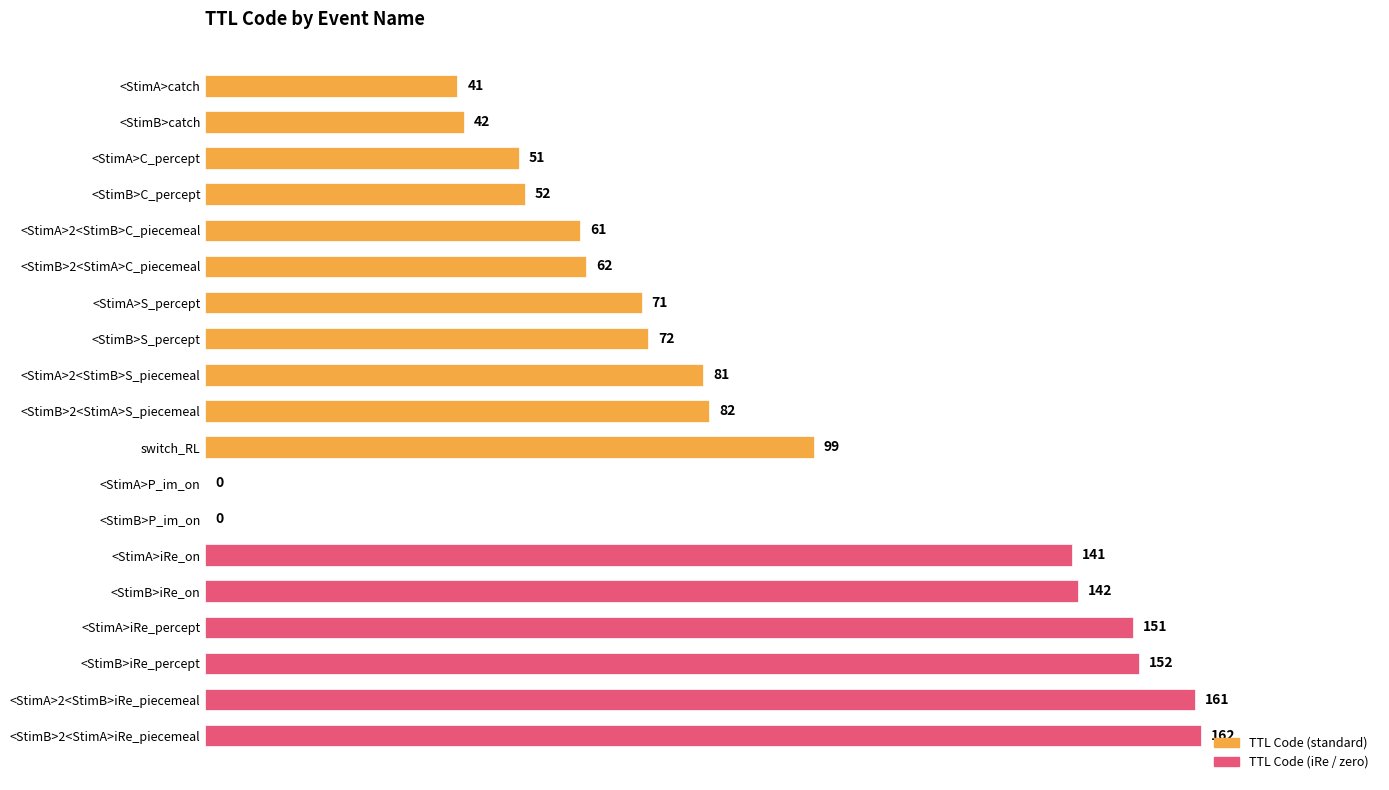

What is the sum of the values at <StimA>iRe_on and <StimA>2<StimB>iRe_piecemeal?

302